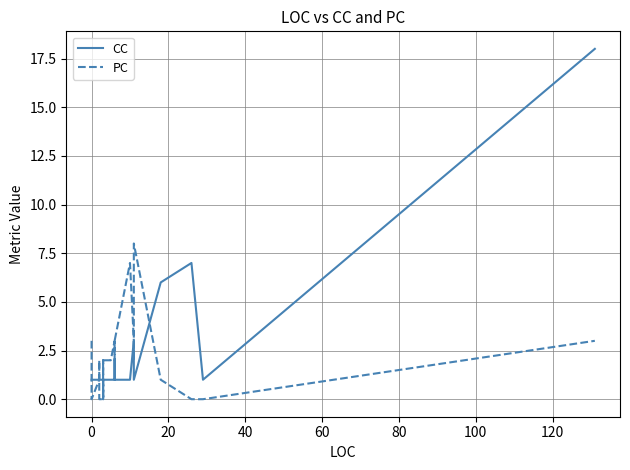

Does the chart display data point markers on the line(s)?

No